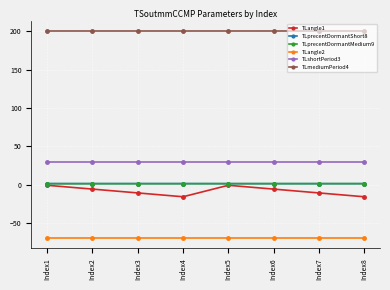

What is the value of the TLangle2 point at the 6th from the left?

-70.0